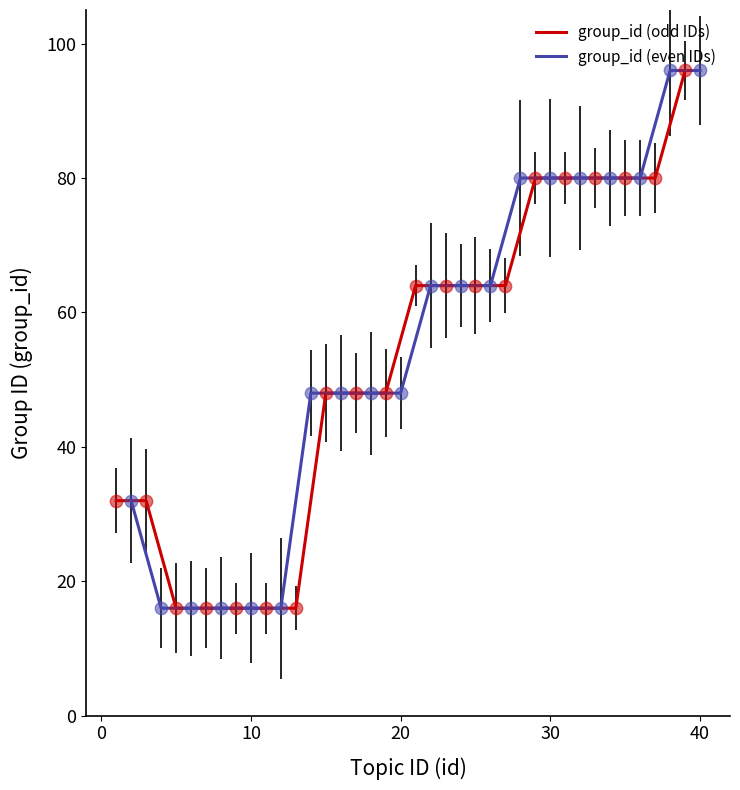

What are all the series names shown in the legend?

group_id (odd IDs), group_id (even IDs)